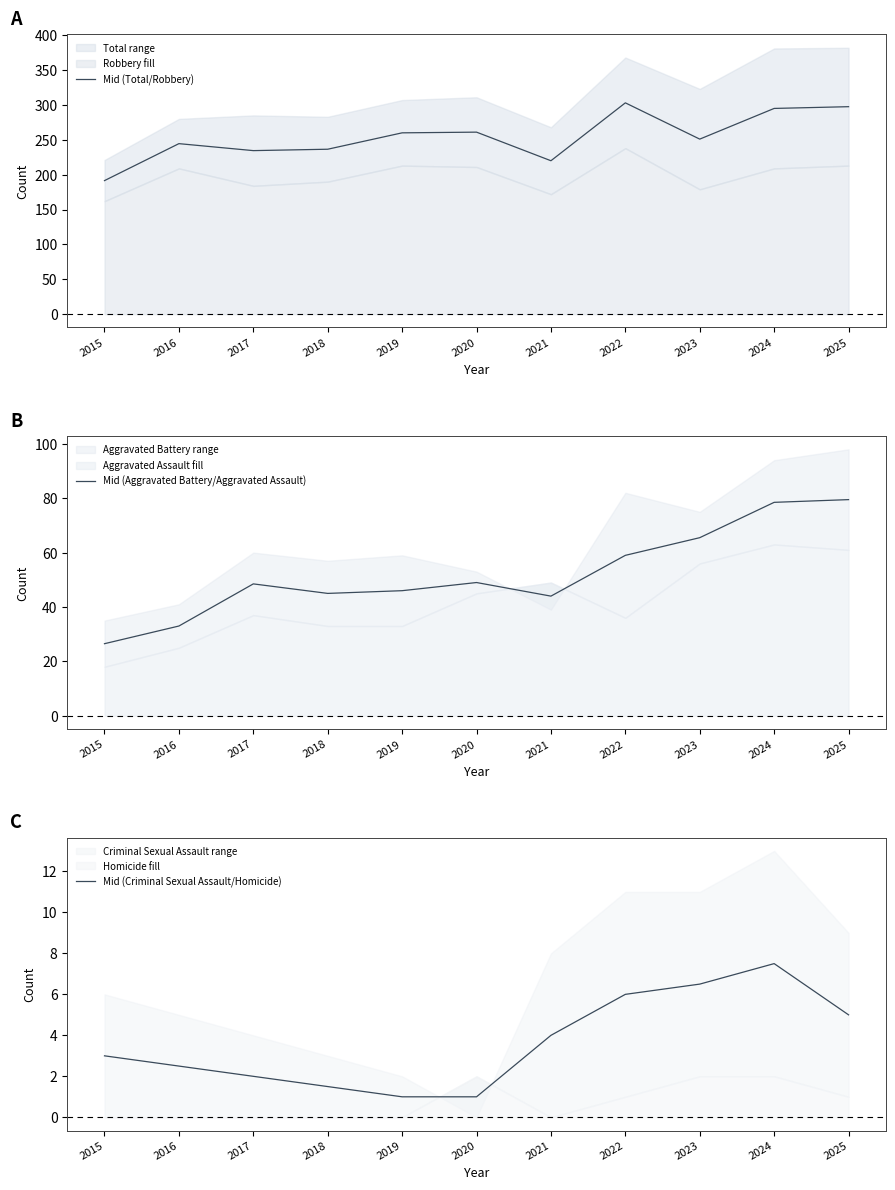

True or false: Mid (Aggravated Battery/Aggravated Assault) has more than 1 points higher than both neighbors.

True